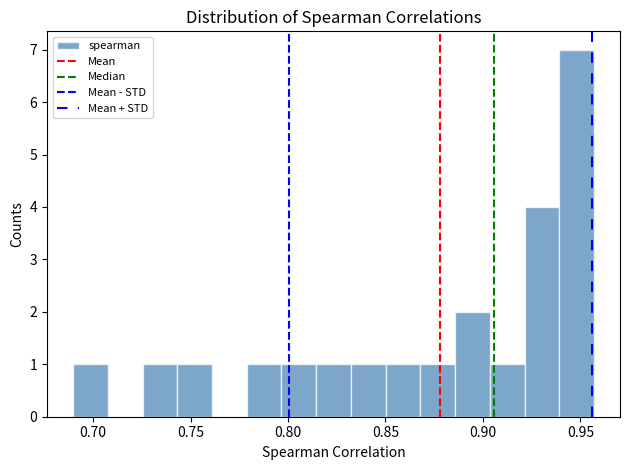

Around what value on the x-axis is the tallest bar? Give the approximate position of its centre, as read against the axis.

0.950